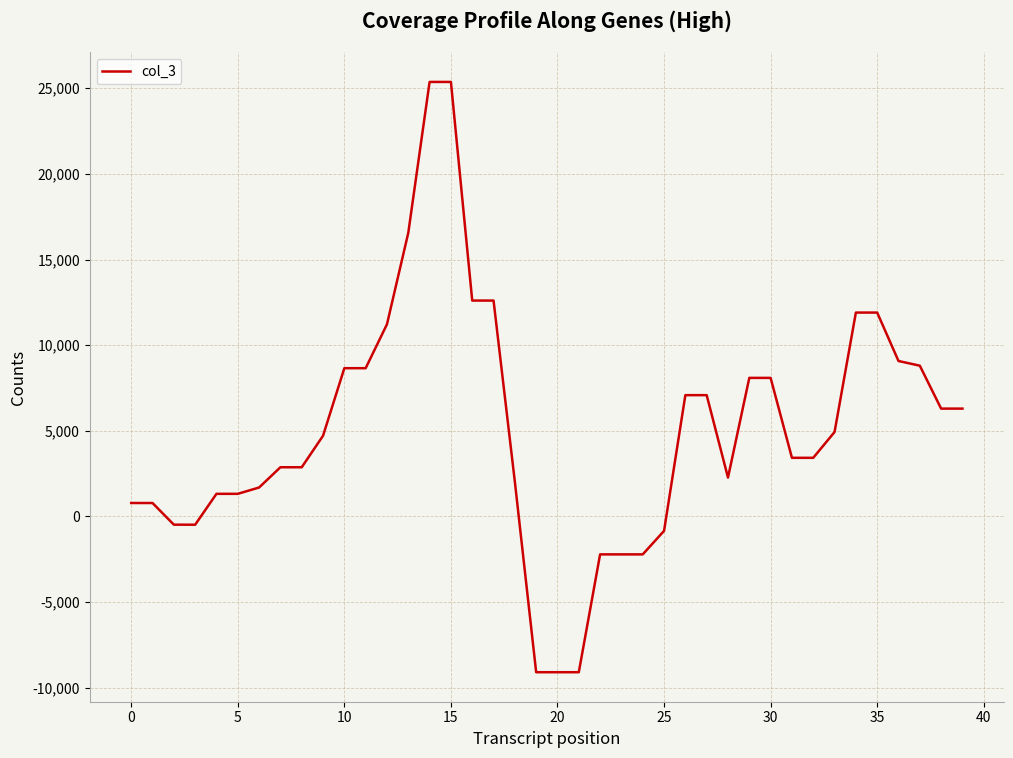

What is the maximum value shown in the chart?

25368